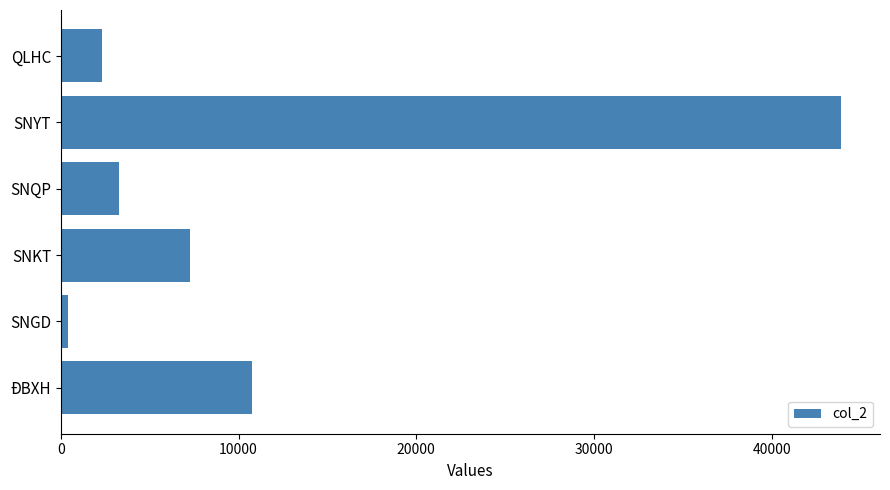

Are the bars horizontal?

Yes